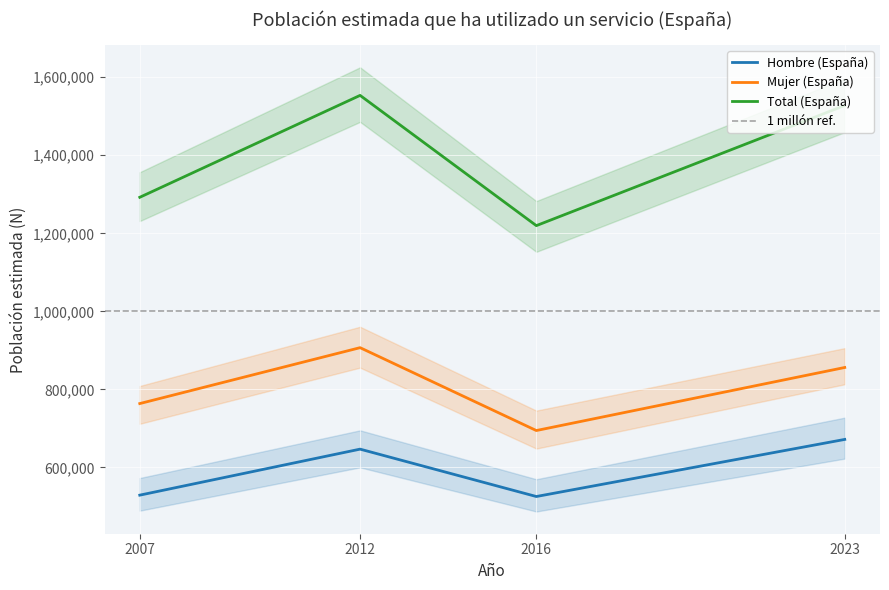

At how many categories does at least one series exceed 529955?

4